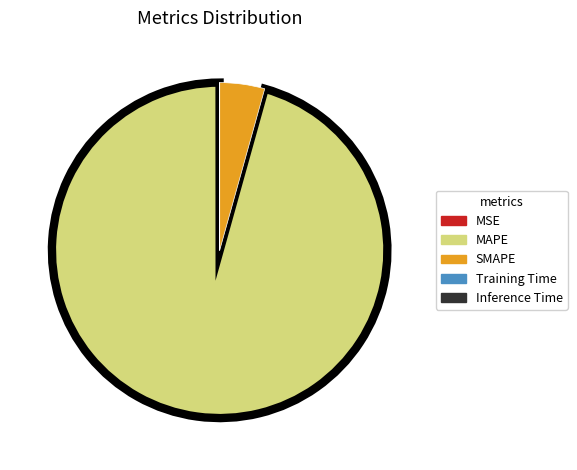

Which slice is the largest?

MAPE